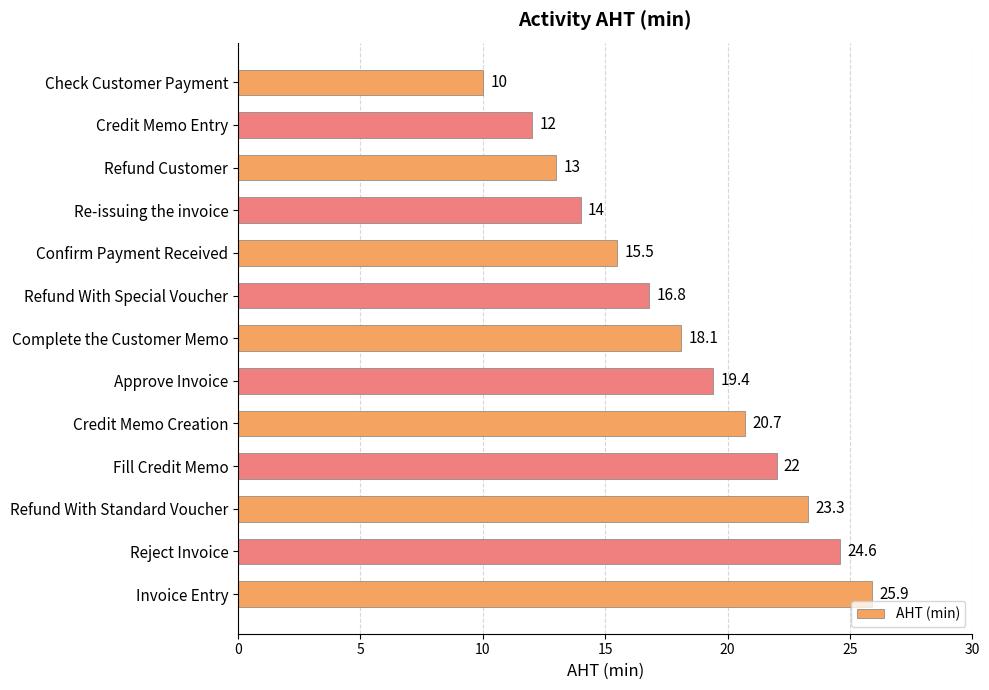

Which category has the highest value across all series?

Invoice Entry